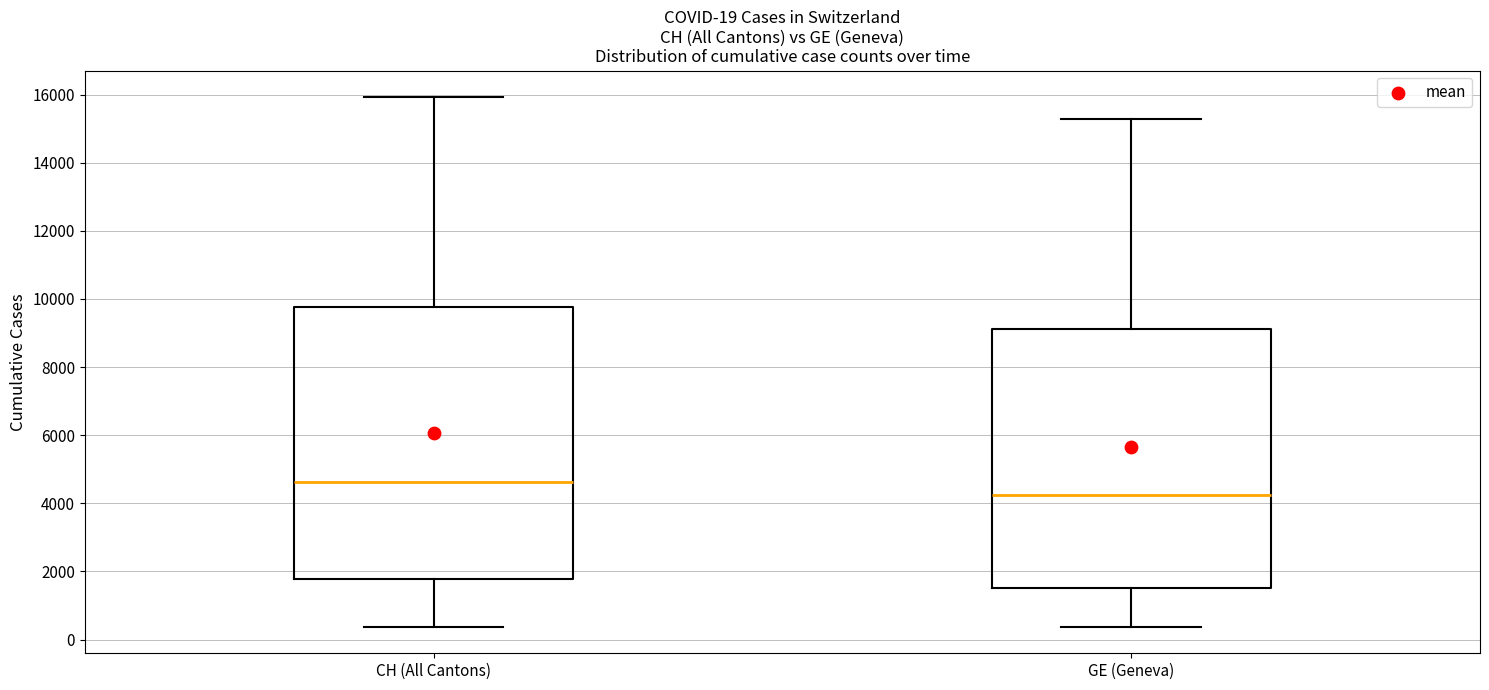

Which box is the tallest, from its lower edge to its upper edge?

CH (All Cantons)